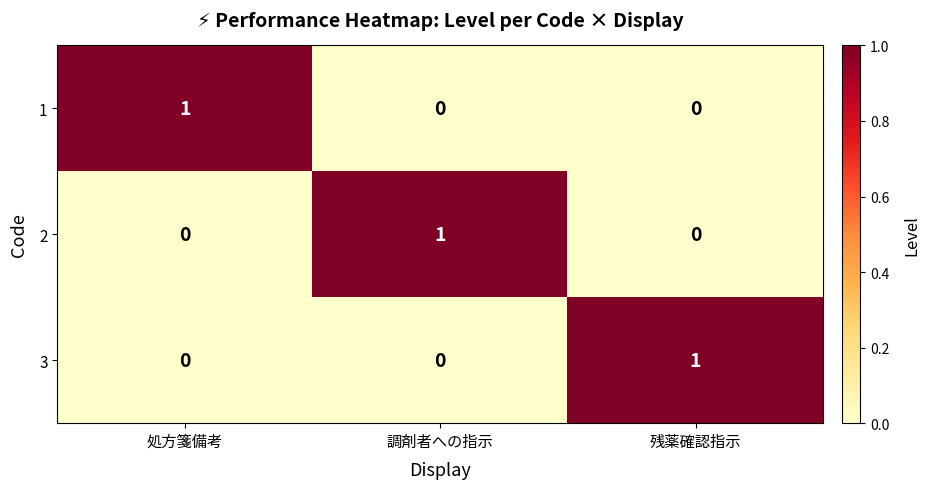

Reading right to left, list all the values displayed in this chart.

1: 残薬確認指示=0	調剤者への指示=0	処方箋備考=1
2: 残薬確認指示=0	調剤者への指示=1	処方箋備考=0
3: 残薬確認指示=1	調剤者への指示=0	処方箋備考=0